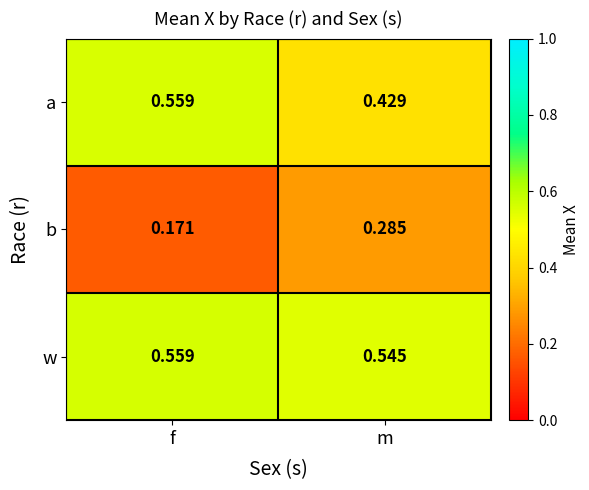

Count the number of data series in this chart.

3